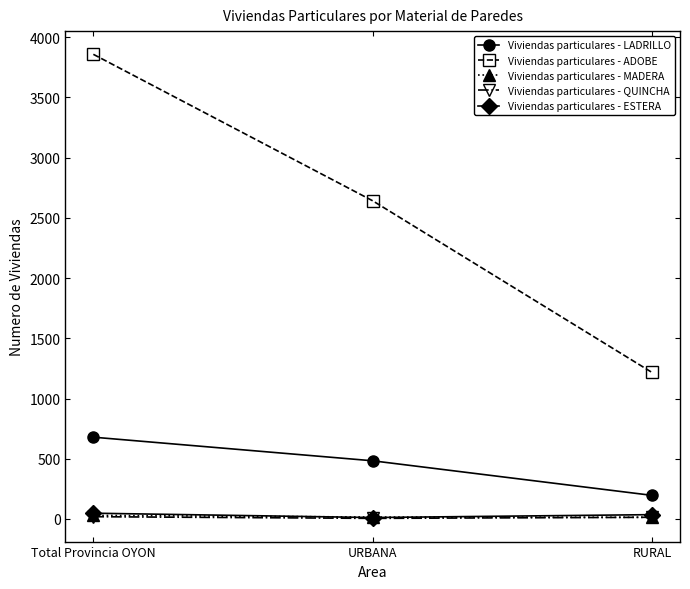

The value of Viviendas particulares - QUINCHA at Total Provincia OYON is 19. True or false?

True